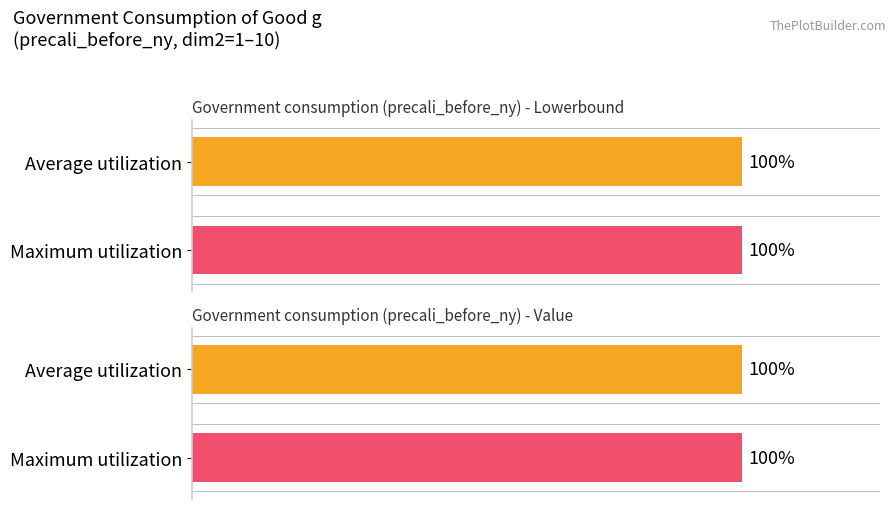

Is the value of Lowerbound at 5 greater than the value of Value at 6?

No